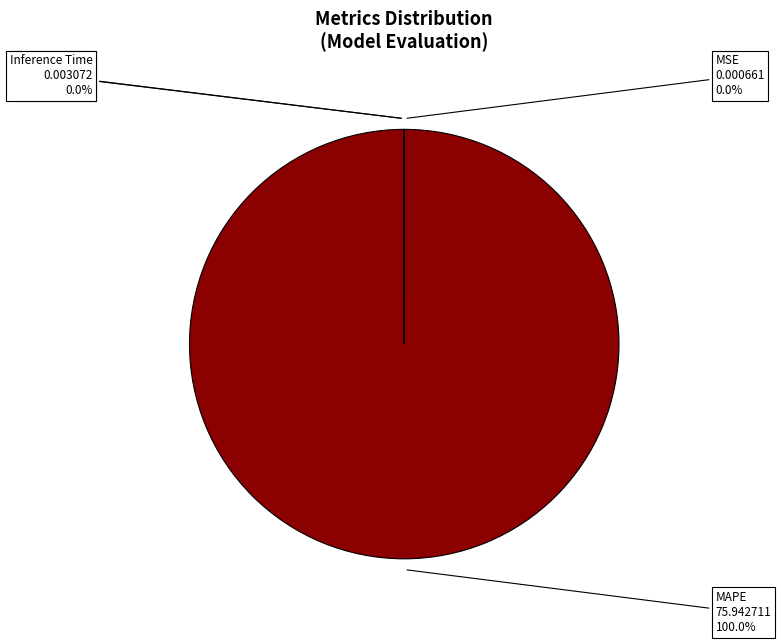

True or false: MAPE accounts for 100% of the total.

True